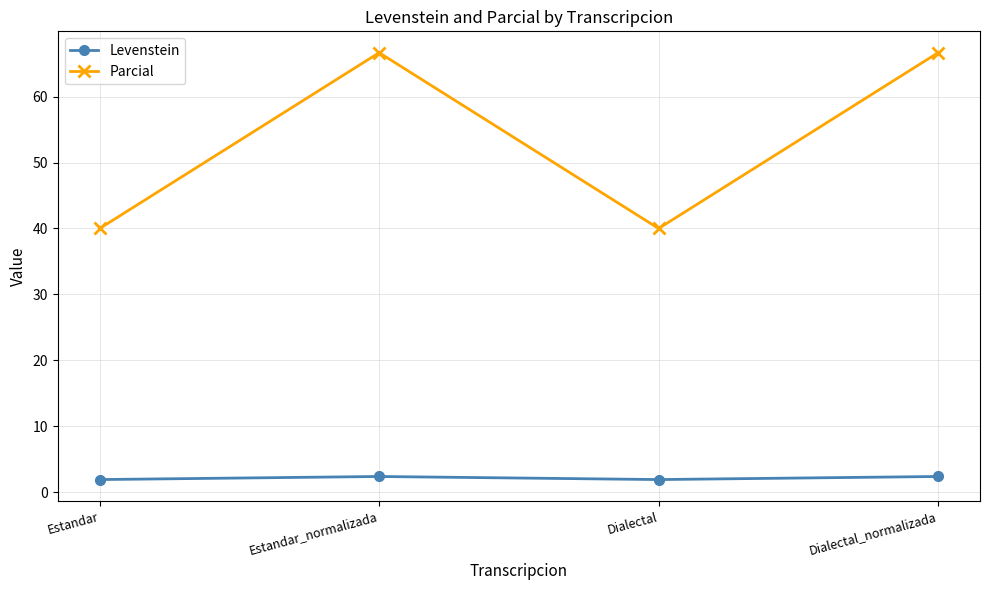

Where does the Parcial series first go above 66?

Estandar_normalizada